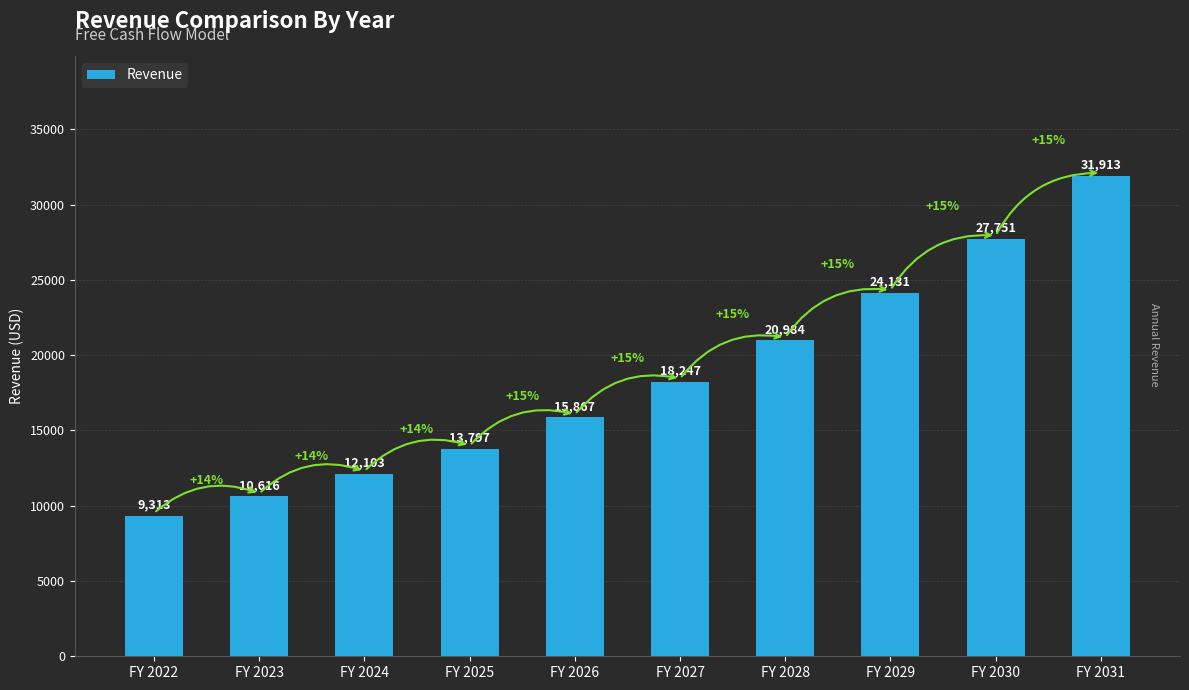

What is the maximum value shown in the chart?

31913.5